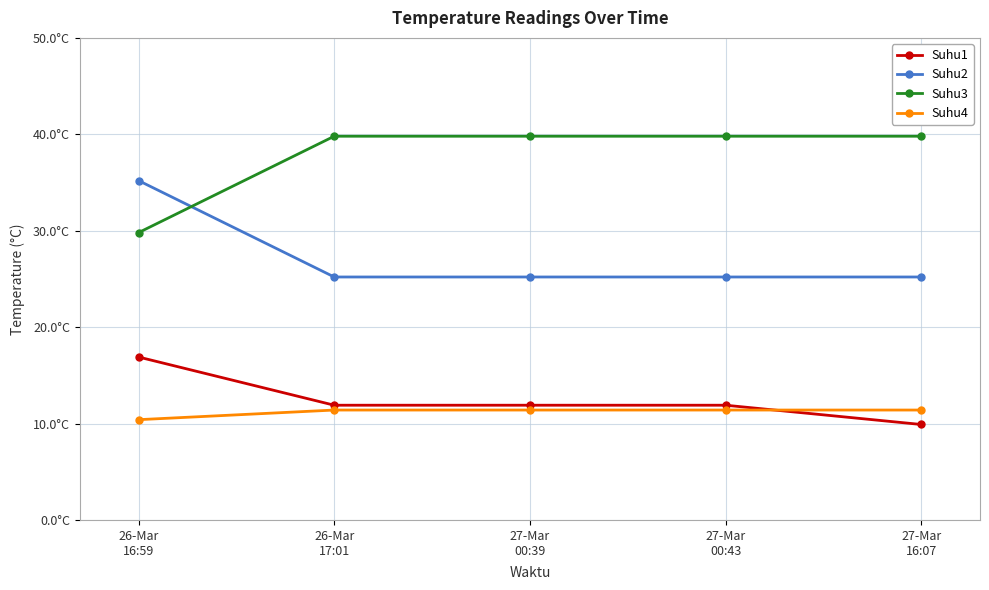

What are all the series names shown in the legend?

Suhu1, Suhu2, Suhu3, Suhu4